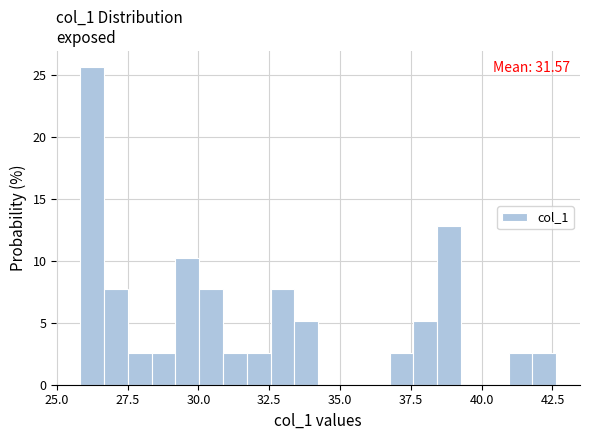

Read against the x-axis, roughly where is the centre of the tallest bar?

26.5